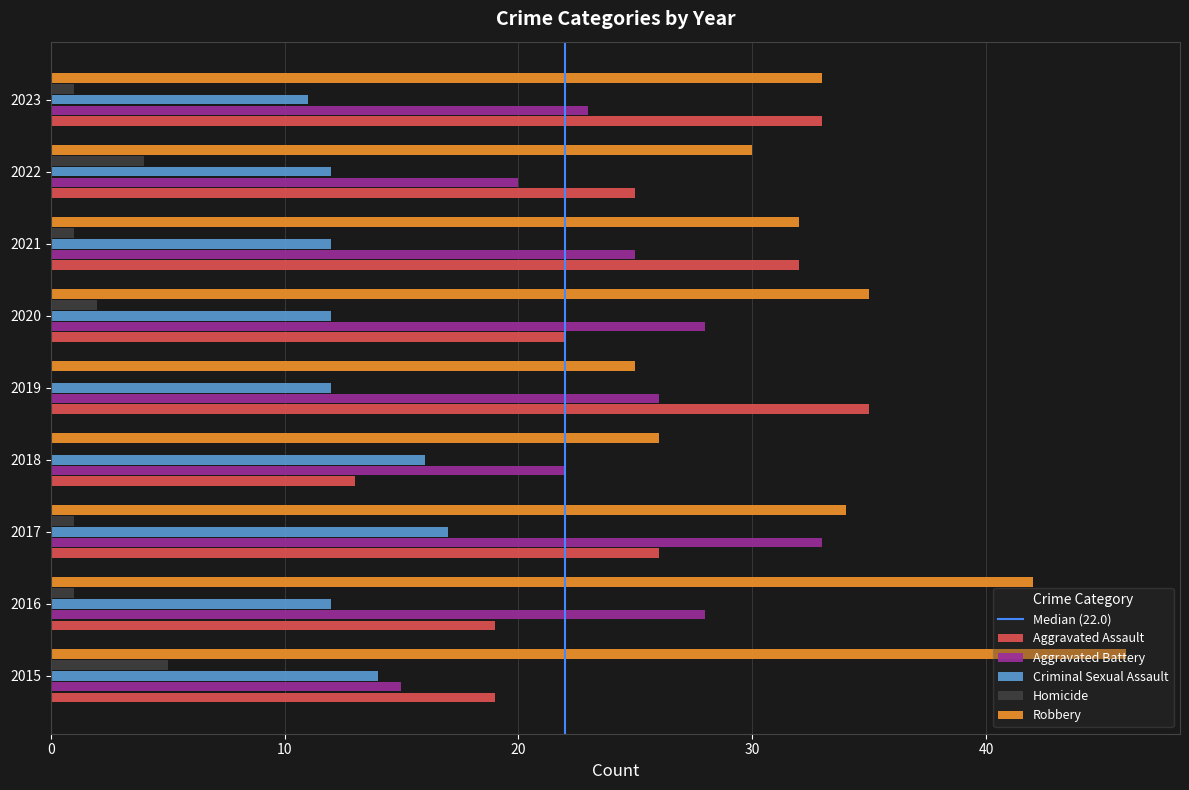

How many data points does each series have?

9